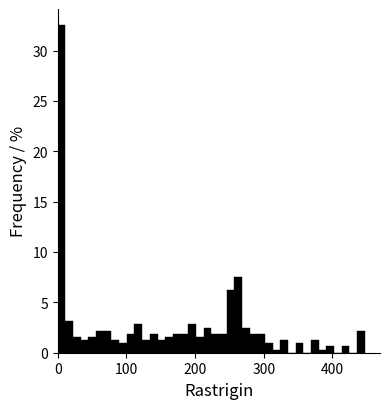

Around what value on the x-axis is the tallest bar? Give the approximate position of its centre, as read against the axis.

10